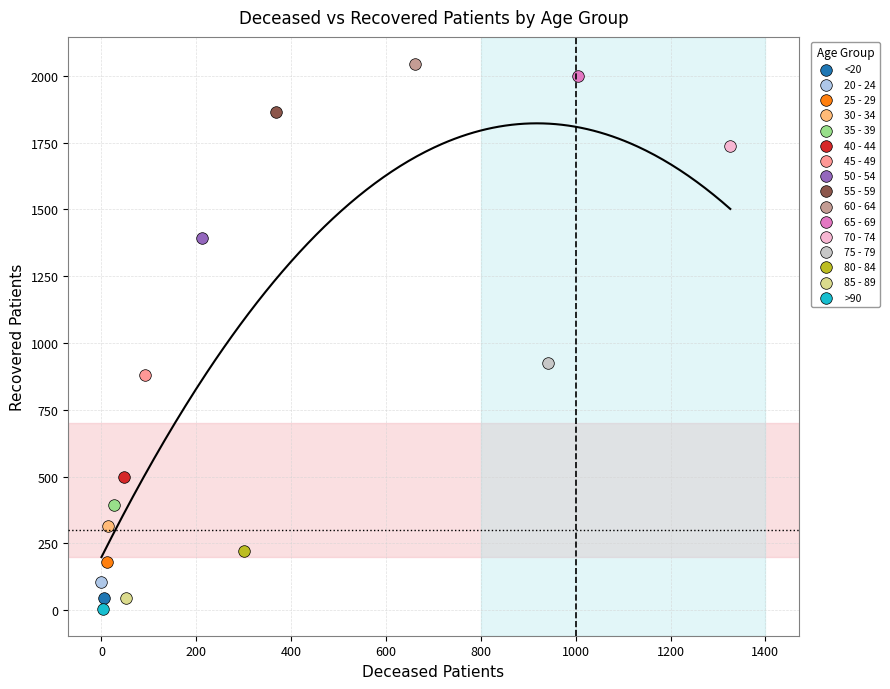

What are all the series names shown in the legend?

<20, 20 - 24, 25 - 29, 30 - 34, 35 - 39, 40 - 44, 45 - 49, 50 - 54, 55 - 59, 60 - 64, 65 - 69, 70 - 74, 75 - 79, 80 - 84, 85 - 89, >90